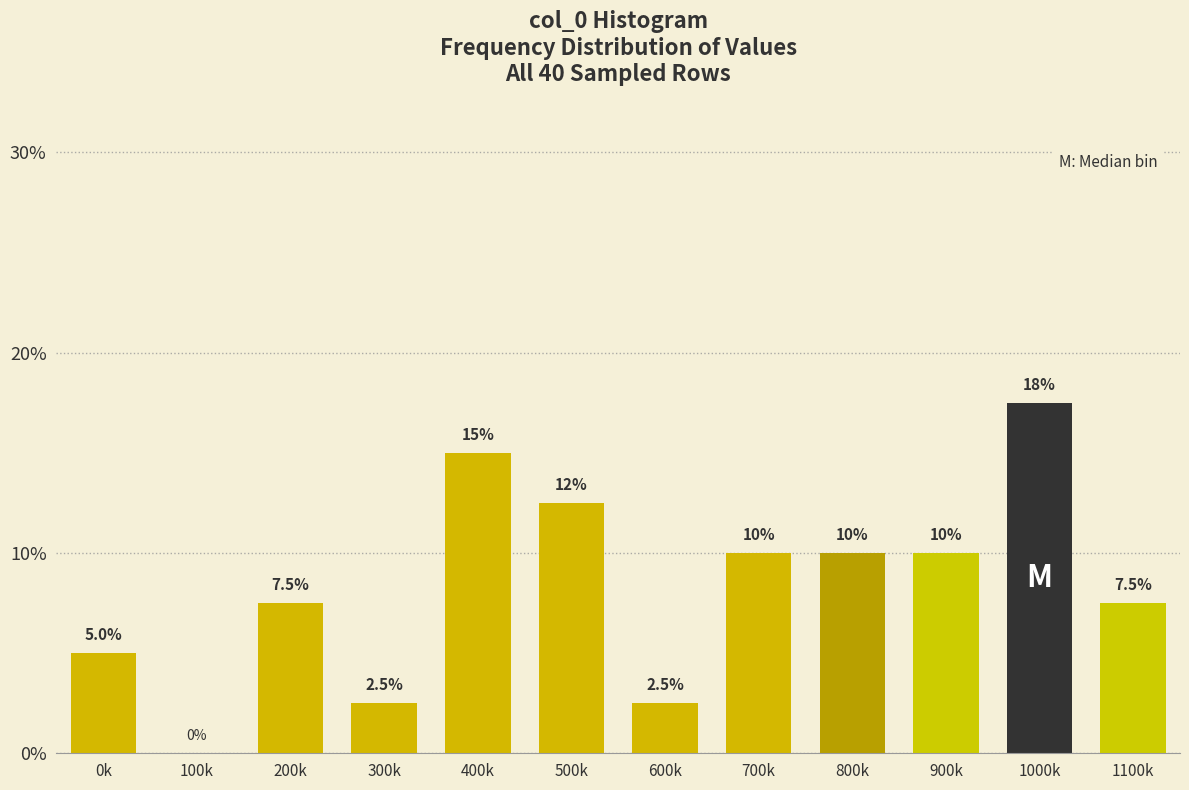

Reading left to right, list all the values displayed in this chart.

0k=5.0	100k=0.0	200k=7.5	300k=2.5	400k=15.0	500k=12.5	600k=2.5	700k=10.0	800k=10.0	900k=10.0	1000k=17.5	1100k=7.5